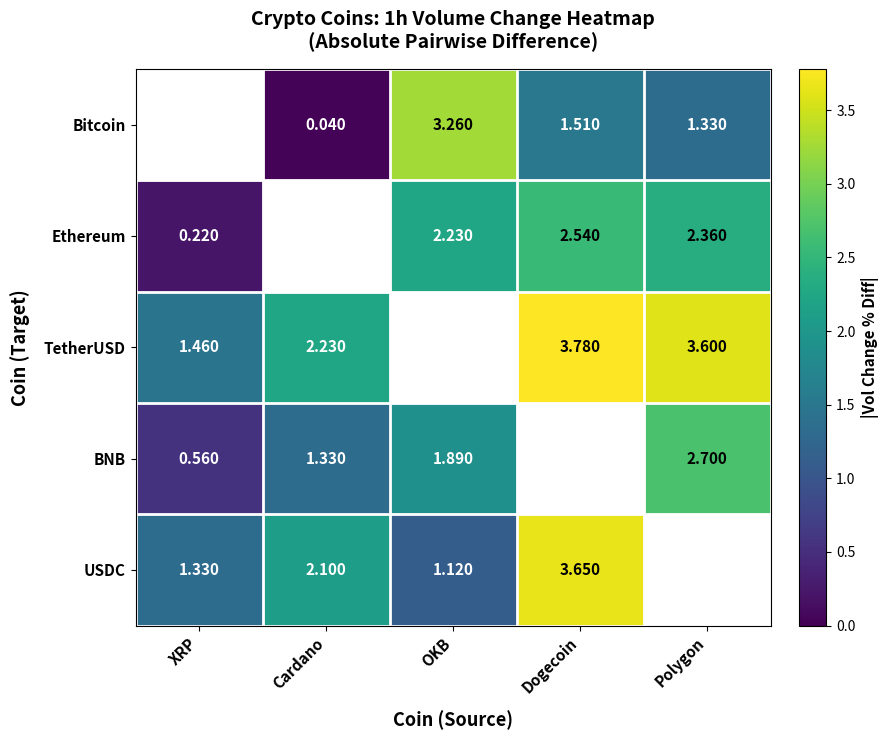

Is the value of Bitcoin at Polygon greater than the value of Ethereum at Polygon?

No